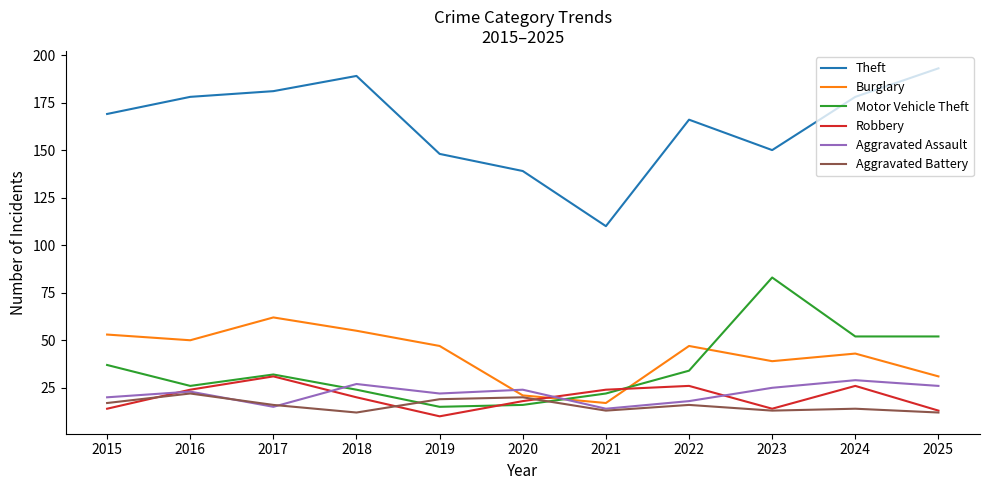

What is the approximate value of Burglary at 2015?

53